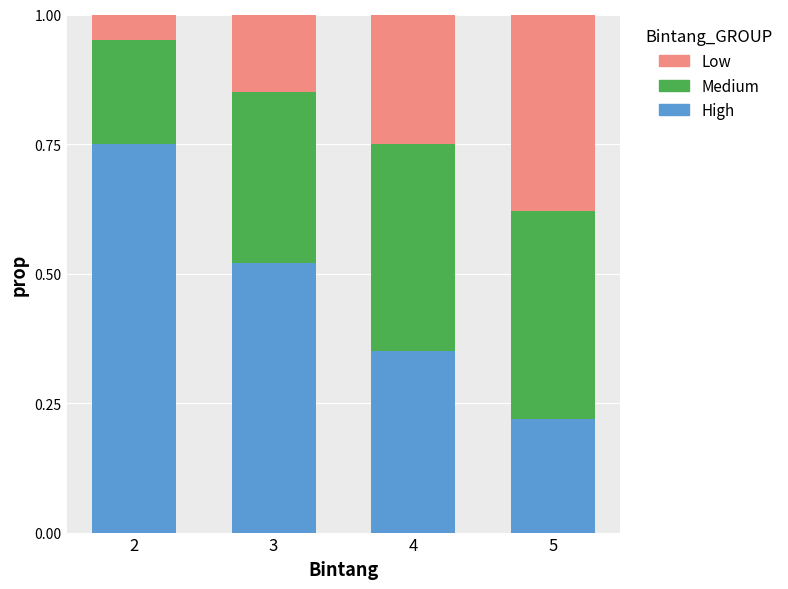

At which label does High reach its minimum?

5